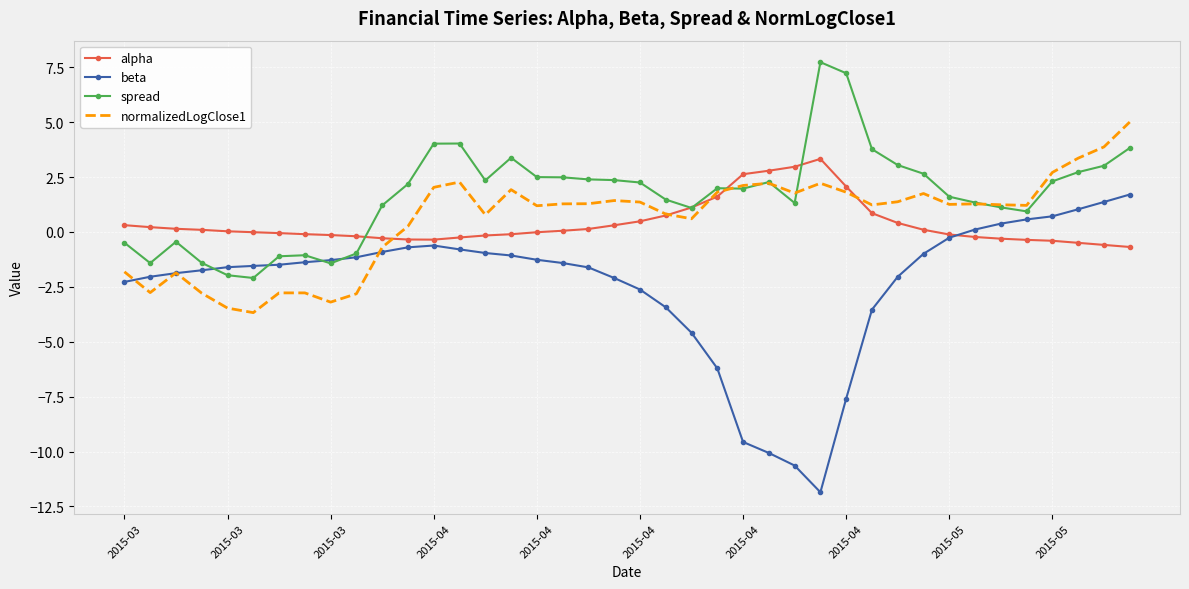

Rank the series by their maximum value, from lowest to highest.

beta, alpha, normalizedLogClose1, spread